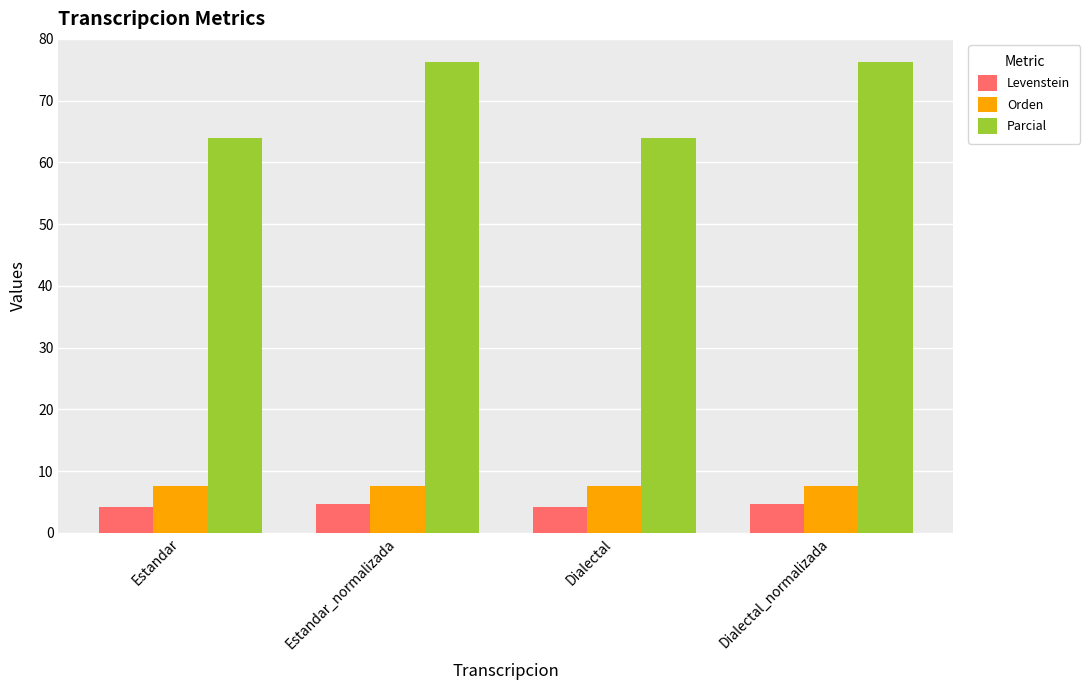

Which series has the widest spread of values?

Parcial